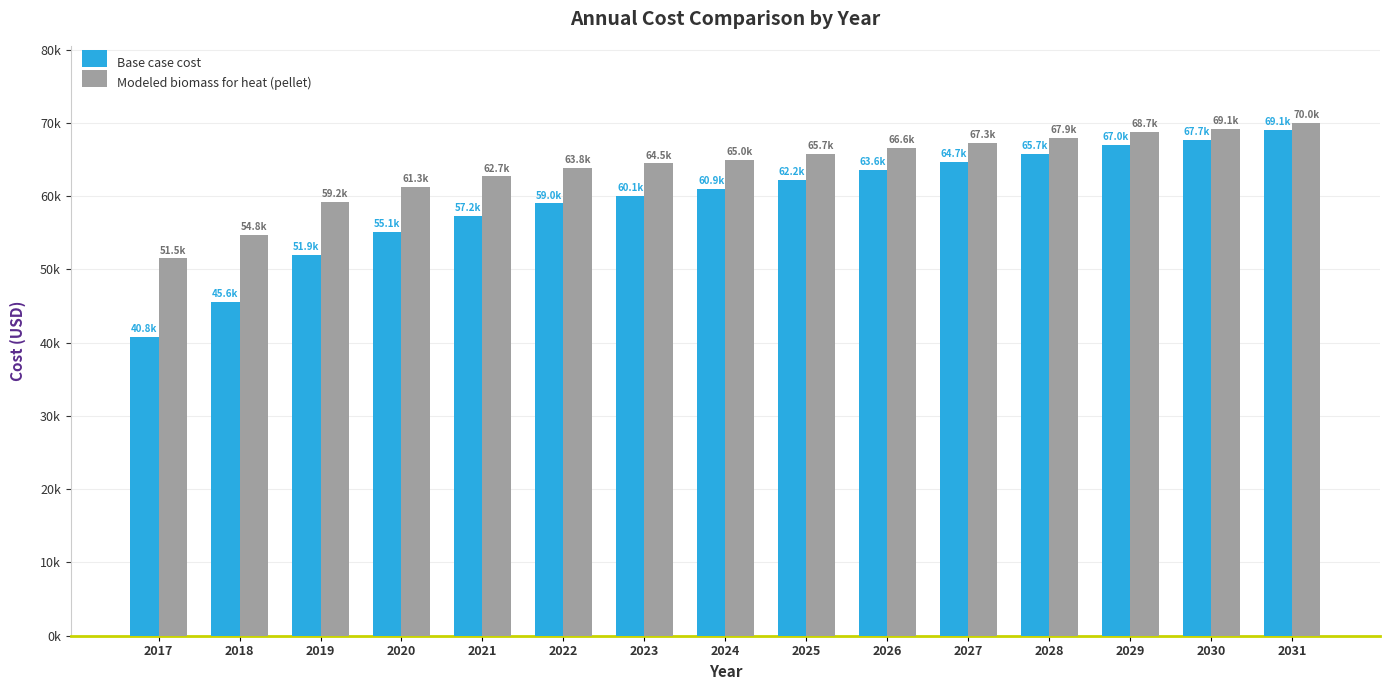

Reading left to right, list all the values displayed in this chart.

Base case cost: 40815.7	45583.6	51940.8	55119.4	57238.5	59004.4	60064.0	60946.9	62183.0	63595.8	64655.3	65714.8	66951.0	67657.3	69070.1
Modeled biomass for heat (pellet): 51496.8	54762.4	59165.0	61303.2	62688.6	63825.1	64460.5	64972.8	65739.7	66635.4	67281.7	67930.6	68707.9	69109.8	70018.0